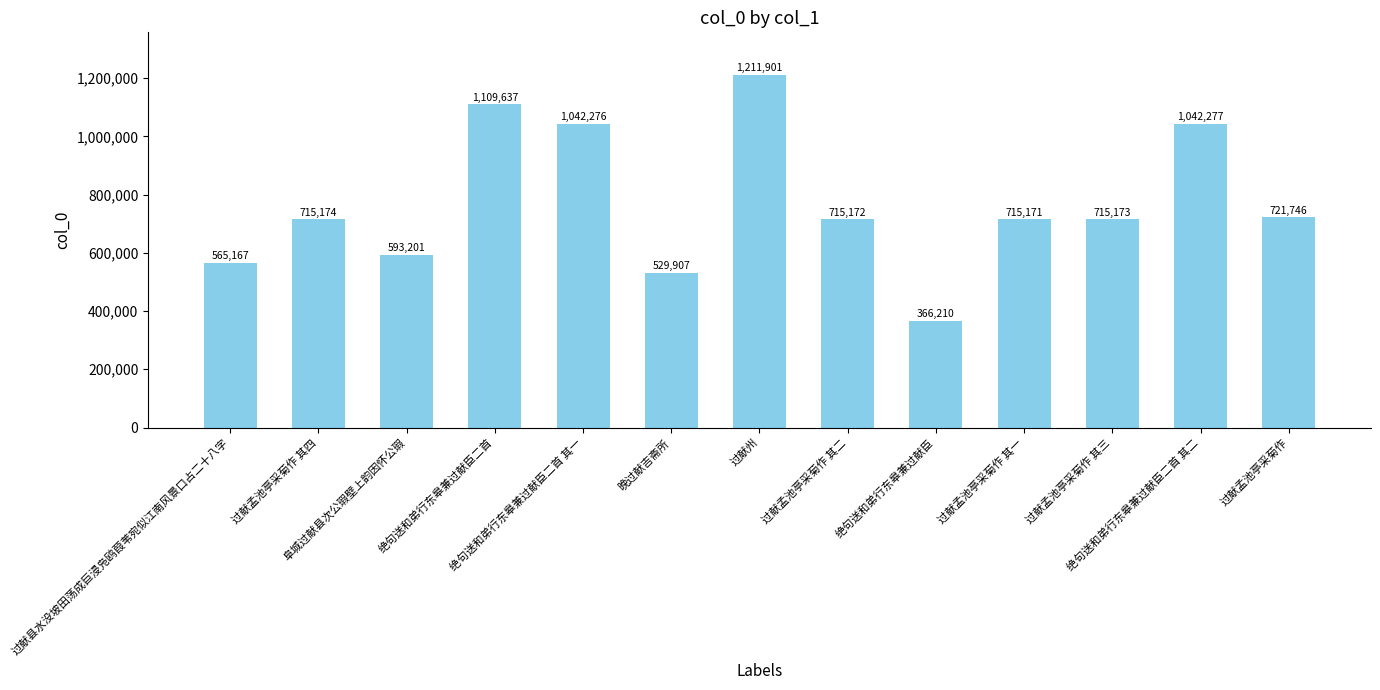

Reading left to right, extract all data points from this chart.

565167	715174	593201	1109637	1042276	529907	1211901	715172	366210	715171	715173	1042277	721746